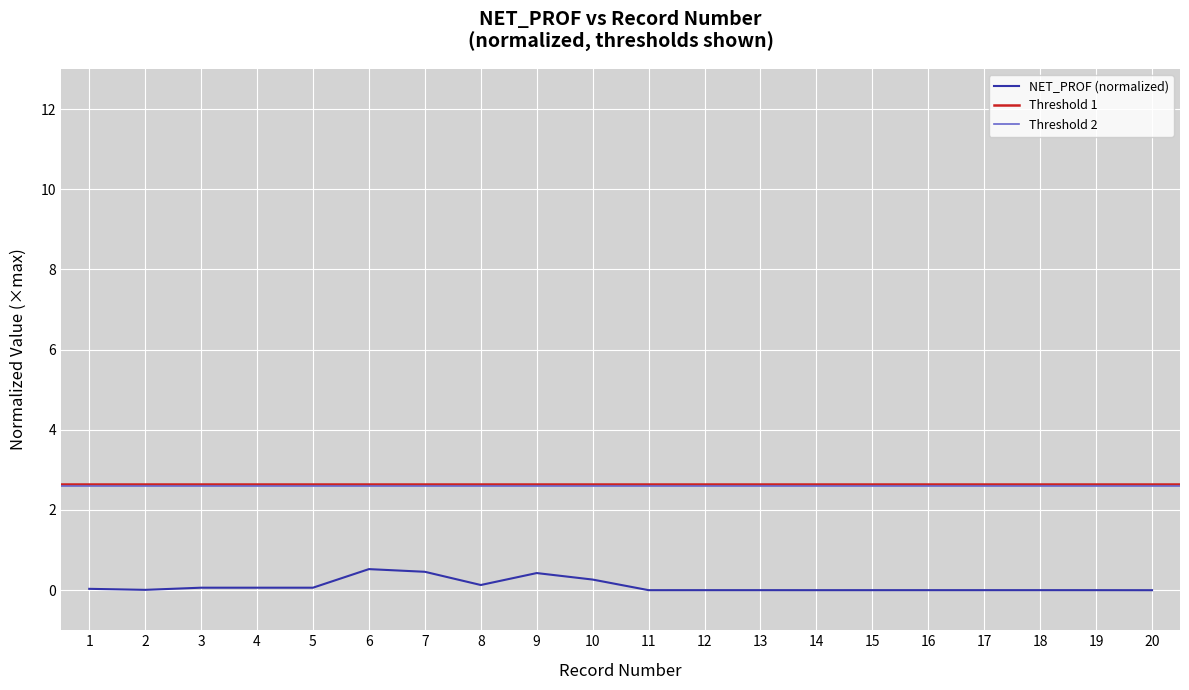

Reading right to left, extract all data points from this chart.

20=-0.0	19=0.0	18=0.0	17=0.0	16=0.0	15=0.0	14=-0.0	13=0.0	12=0.0	11=-0.0	10=0.3	9=0.4	8=0.1	7=0.5	6=0.5	5=0.1	4=0.1	3=0.1	2=0.0	1=0.0